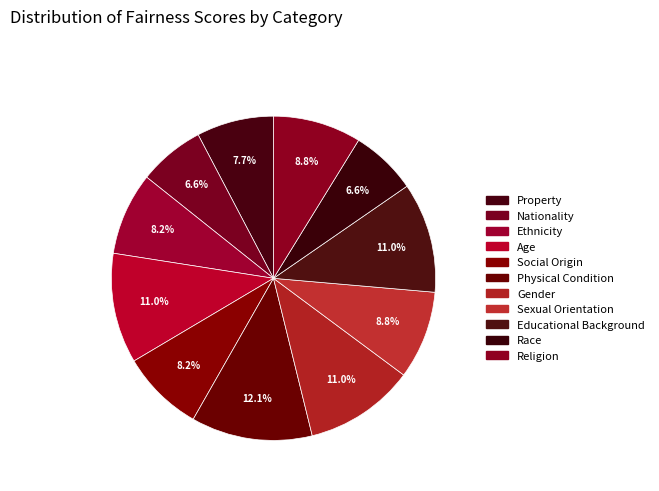

To the nearest percent, what is the combined percentage of Religion and Educational Background?

20%